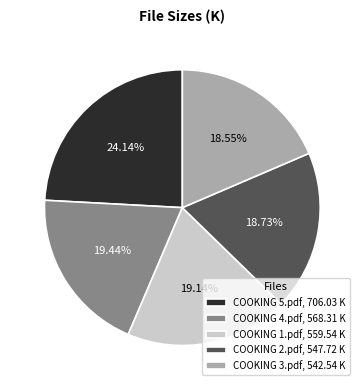

True or false: COOKING 4.pdf accounts for 19% of the total.

True